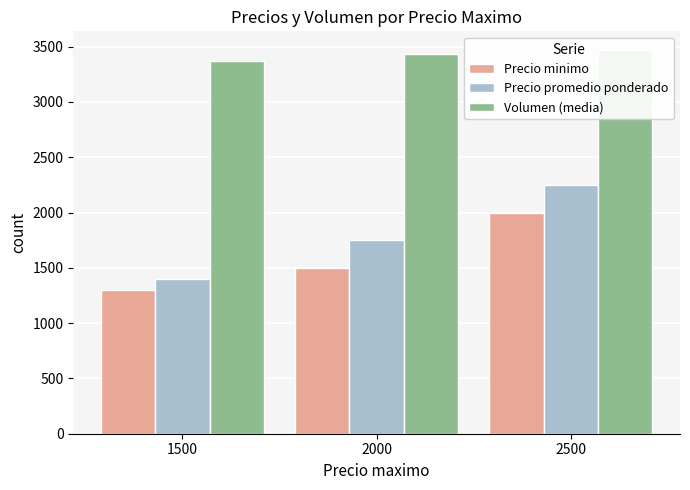

What is the sum of all Precio promedio ponderado values?

5400